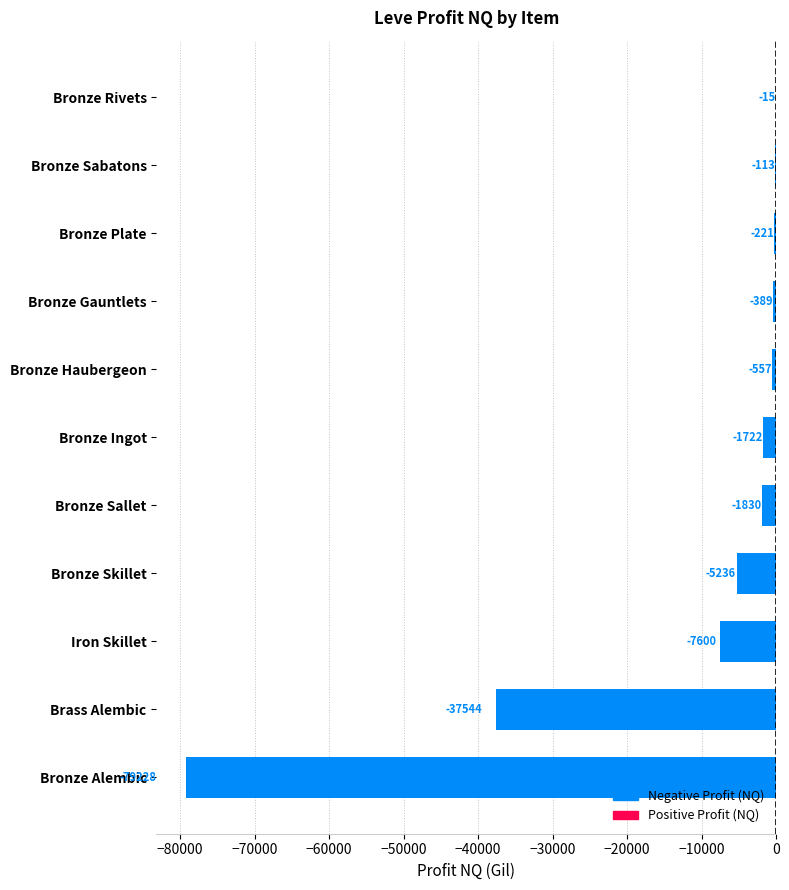

What is the sum of the values at Iron Skillet and Bronze Sallet?

-9430.0